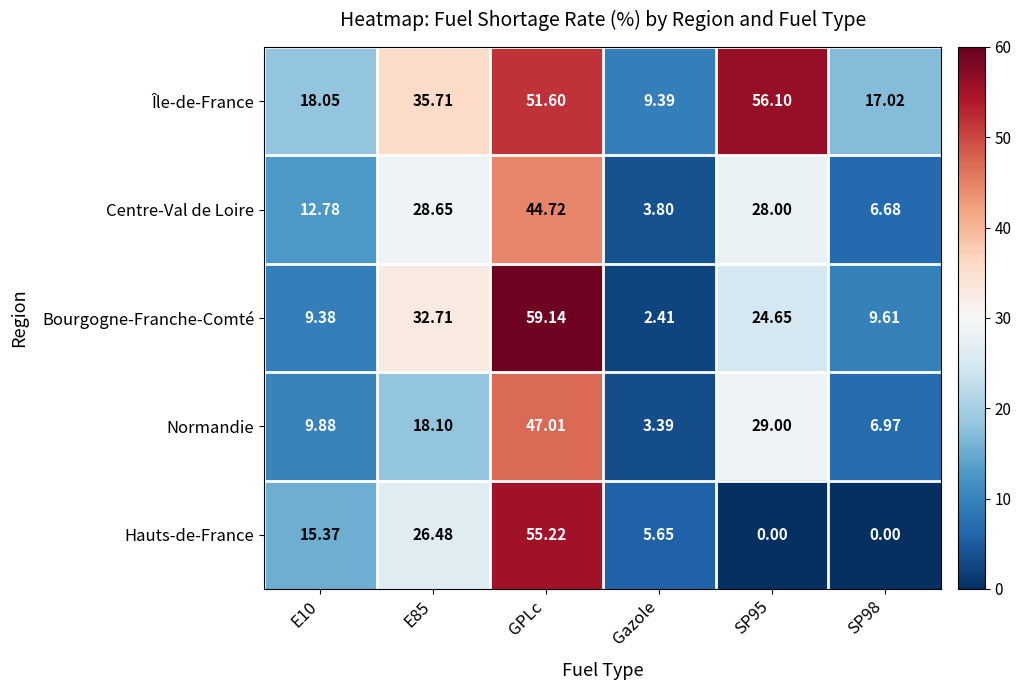

At which category does the chart reach its peak across all series?

GPLc